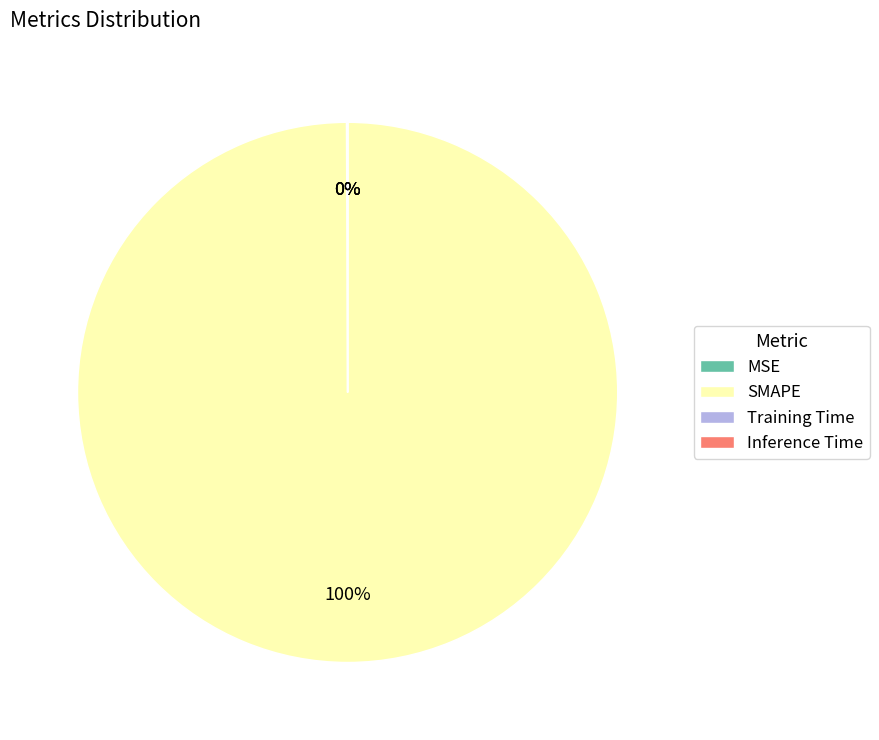

True or false: SMAPE accounts for 100% of the total.

True